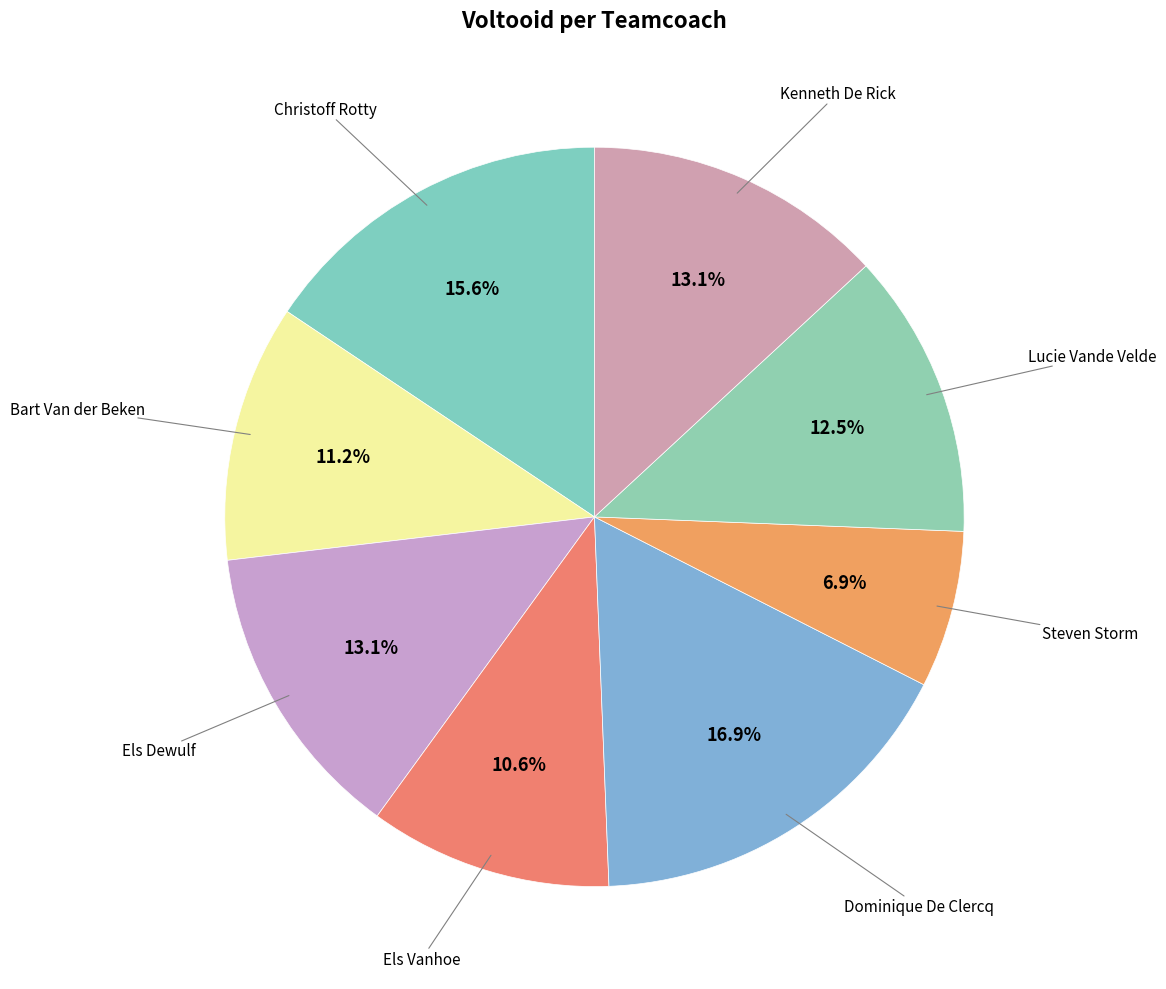

Rank the categories by value from highest to lowest.

Dominique De Clercq, Christoff Rotty, Els Dewulf, Kenneth De Rick, Lucie Vande Velde, Bart Van der Beken, Els Vanhoe, Steven Storm